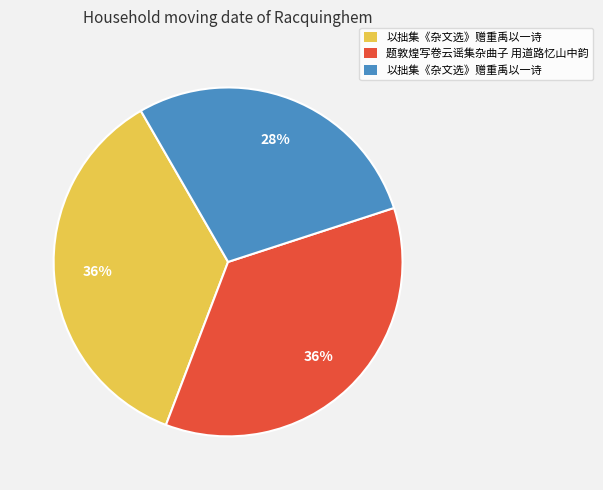

Does any single category account for the majority?

No